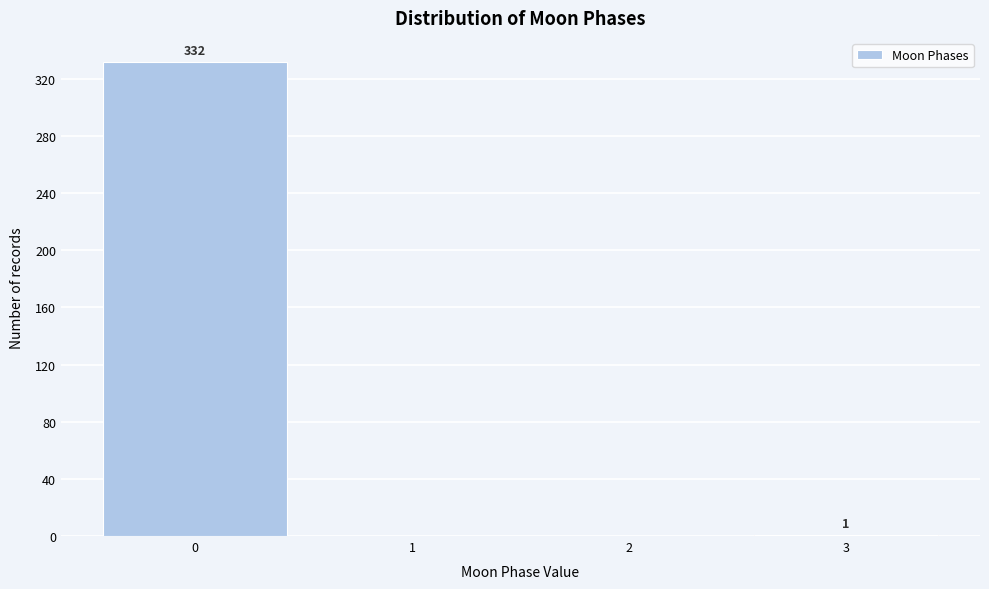

Reading left to right, what are all the values shown in this chart?

0=332	1=0	2=0	3=1